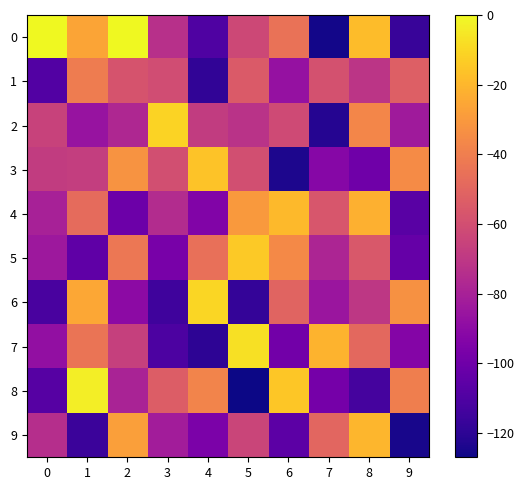

Which category has the lowest value across all series?

5